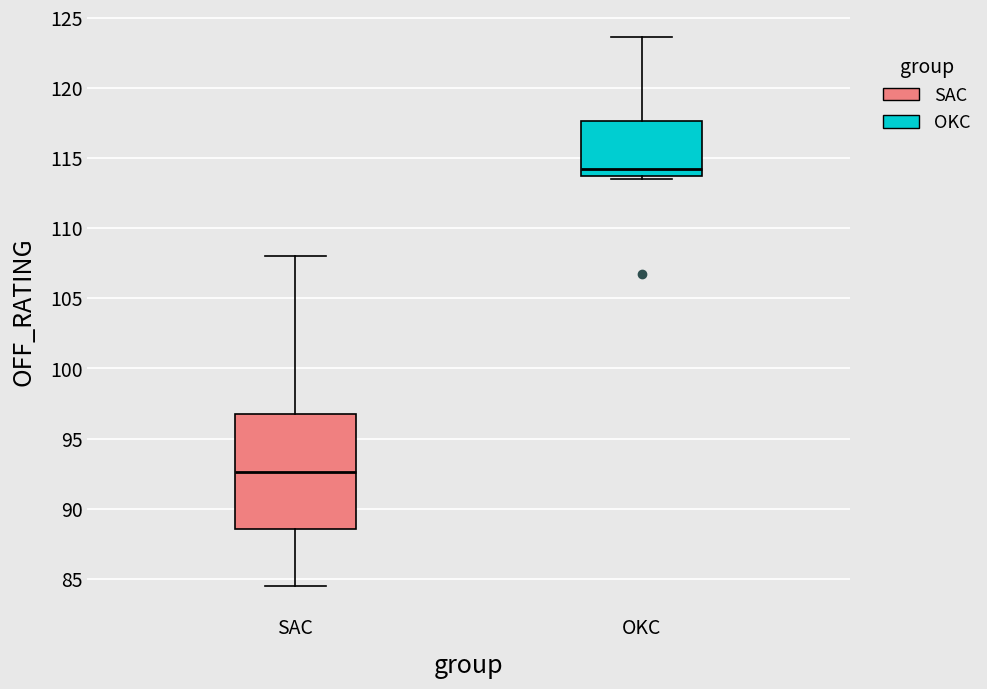

Comparing the boxes themselves (not the whiskers), which one is the tallest?

SAC